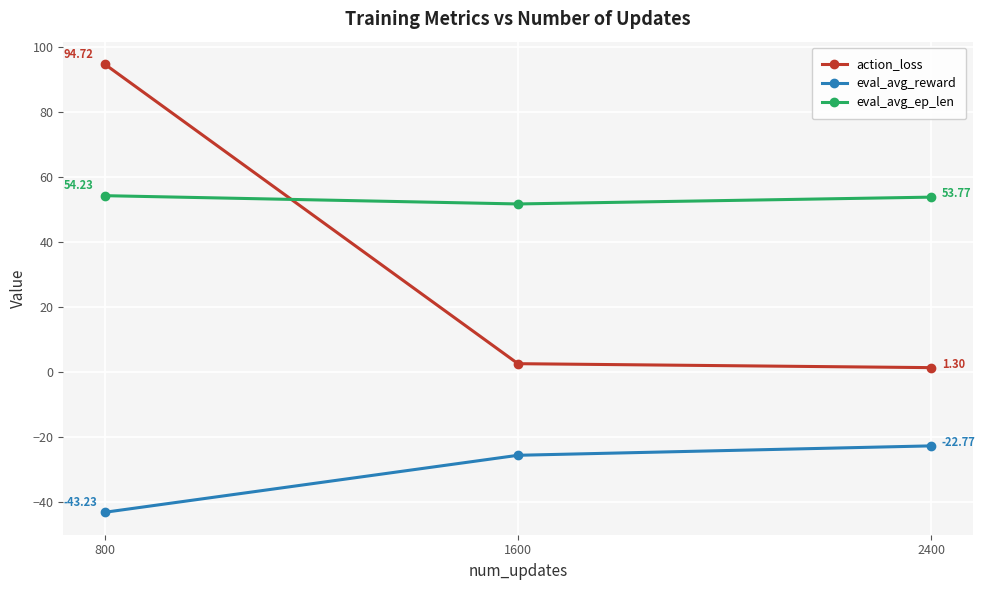

Which series has the largest range (max minus min)?

action_loss